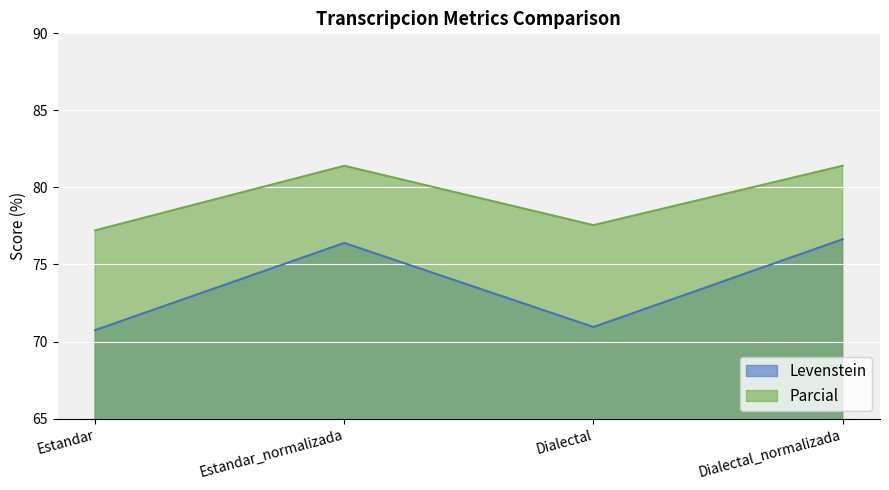

The value of Parcial at Estandar is 19.7. True or false?

False